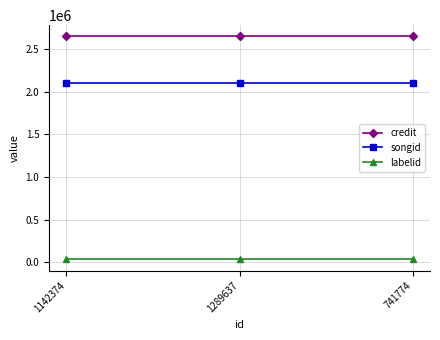

What position from the right is 741774?

1